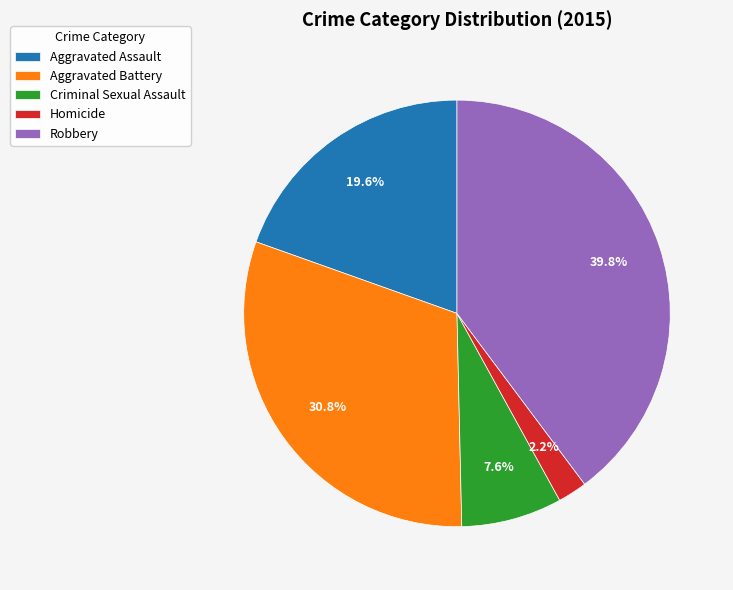

Does Criminal Sexual Assault represent more than half of the total?

No